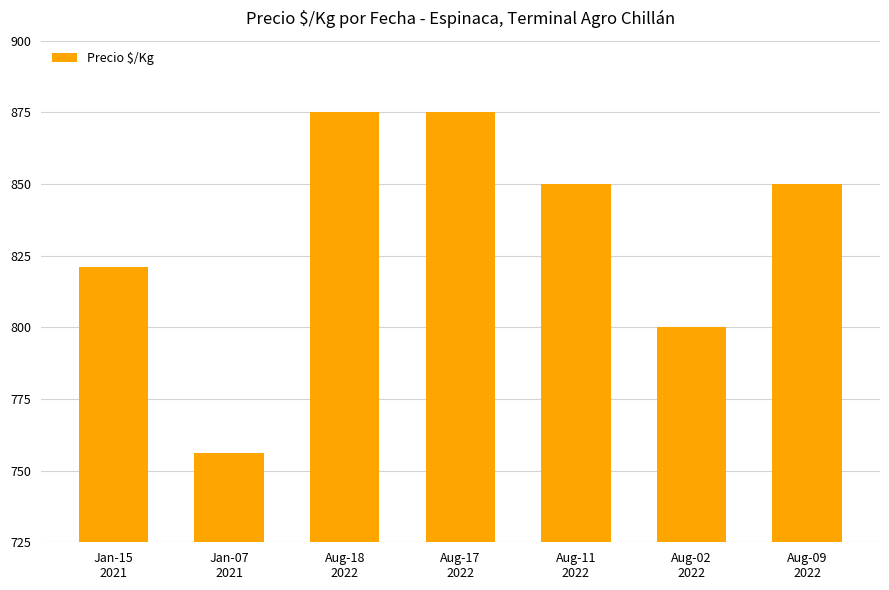

Are the bars grouped side by side (vs. stacked)?

No